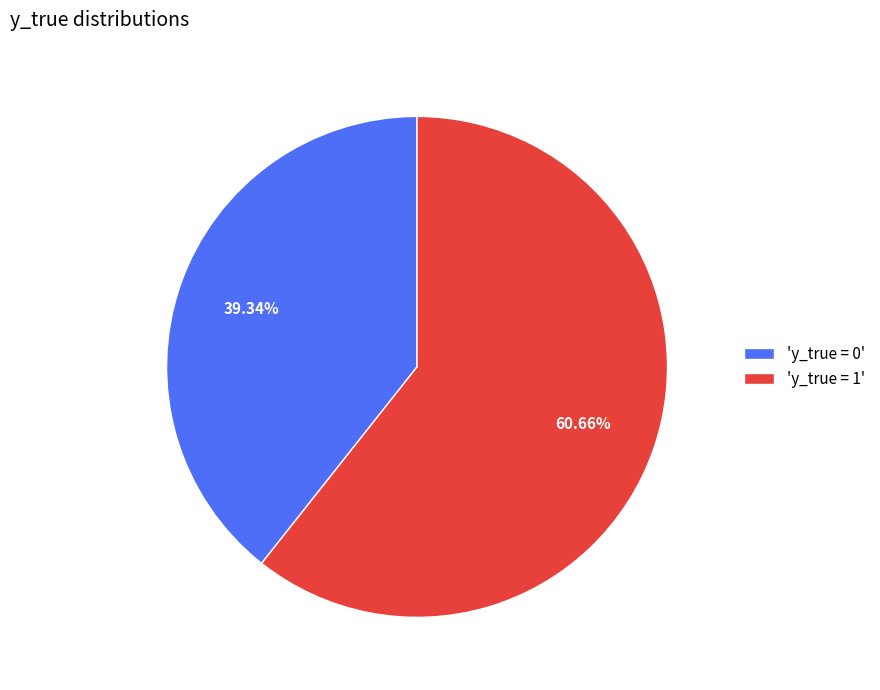

Rank the categories by value from highest to lowest.

'y_true = 1', 'y_true = 0'